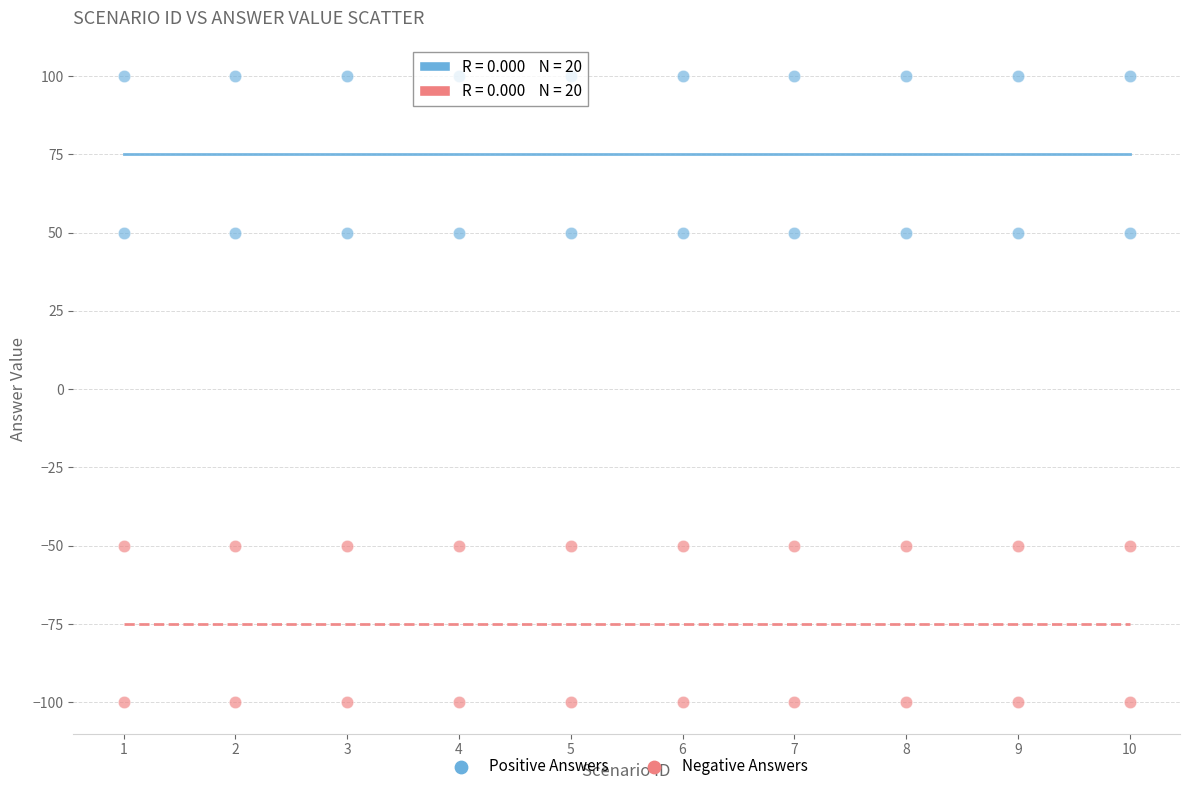

What is the X range (max minus min) for the scatter plot?

9